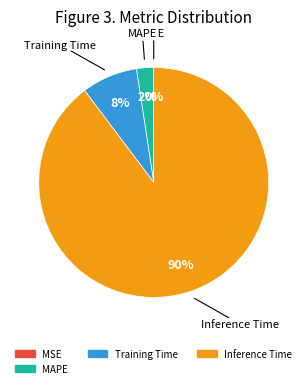

What percentage is the Training Time slice, to the nearest percent?

8%